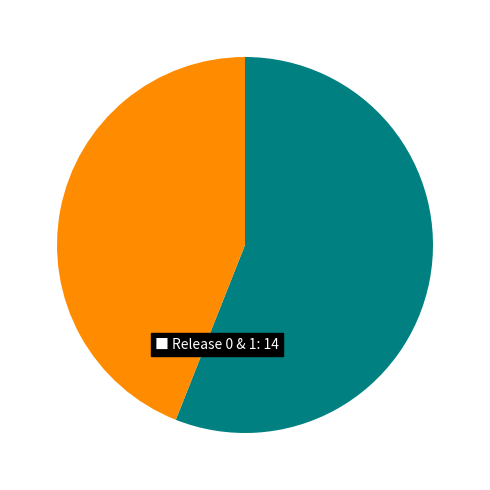

Is there a majority slice in this chart?

Yes